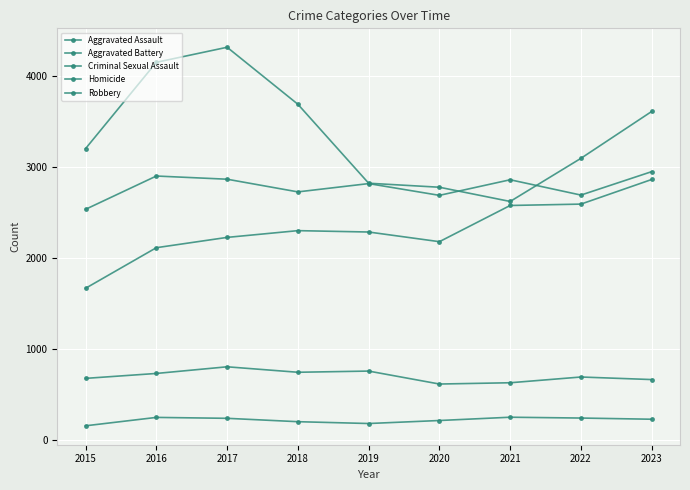

Rank the categories by Aggravated Battery value from highest to lowest.

2023, 2016, 2017, 2021, 2019, 2018, 2022, 2020, 2015